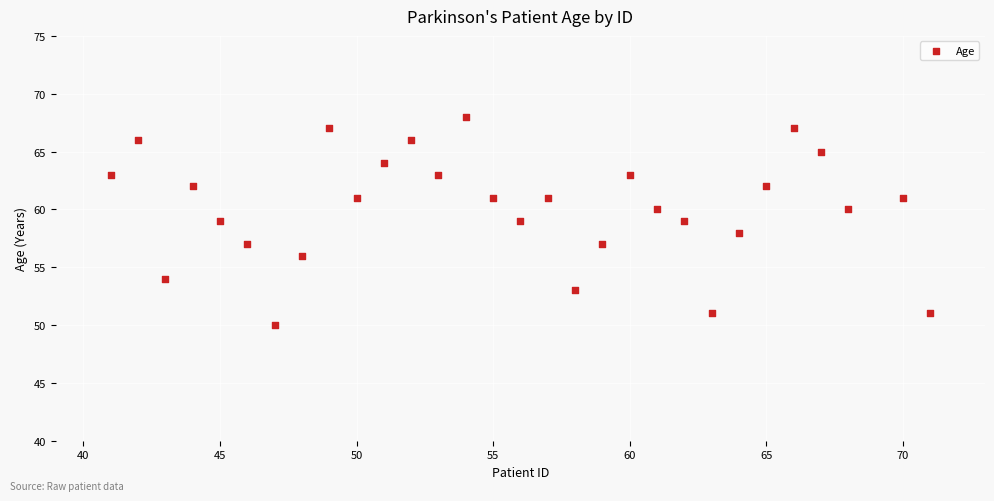

What is the range of Y values (max minus min)?

18